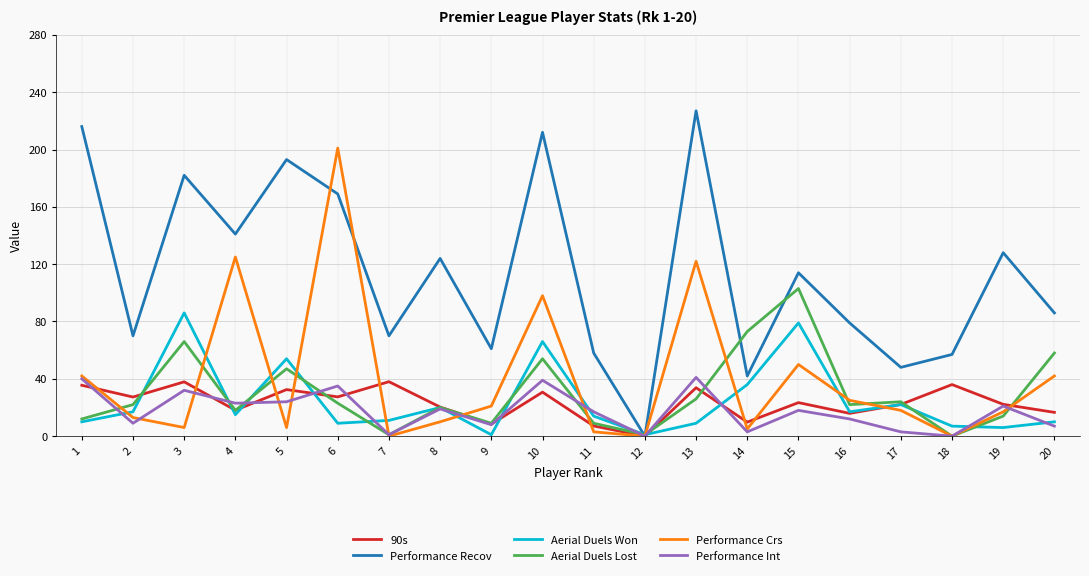

Does the chart display data point markers on the line(s)?

No